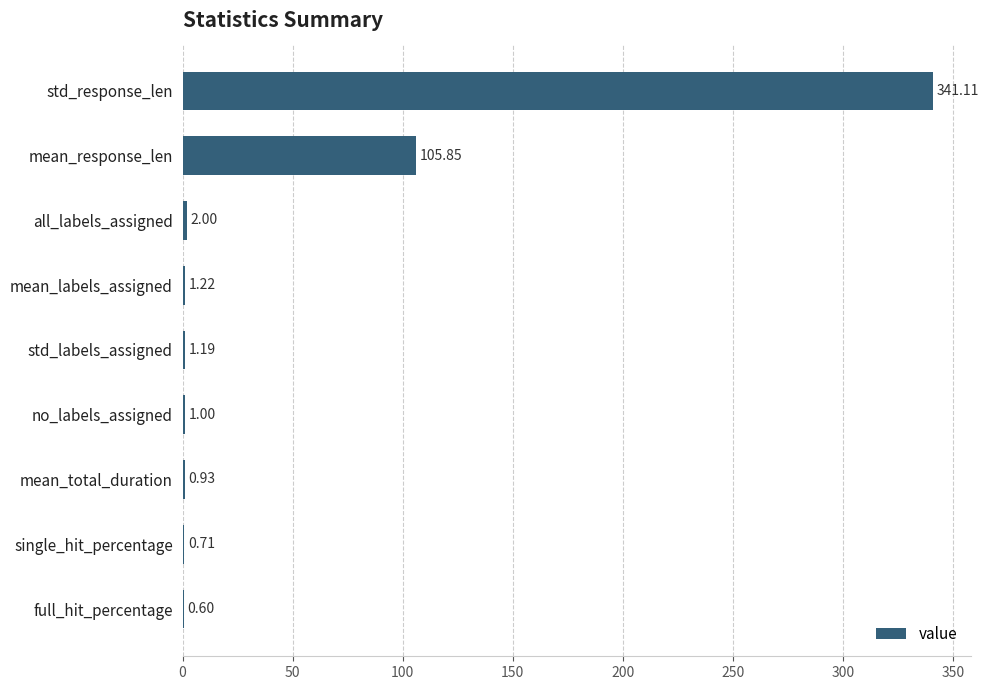

What is the sum of the values at std_labels_assigned and single_hit_percentage?

1.9